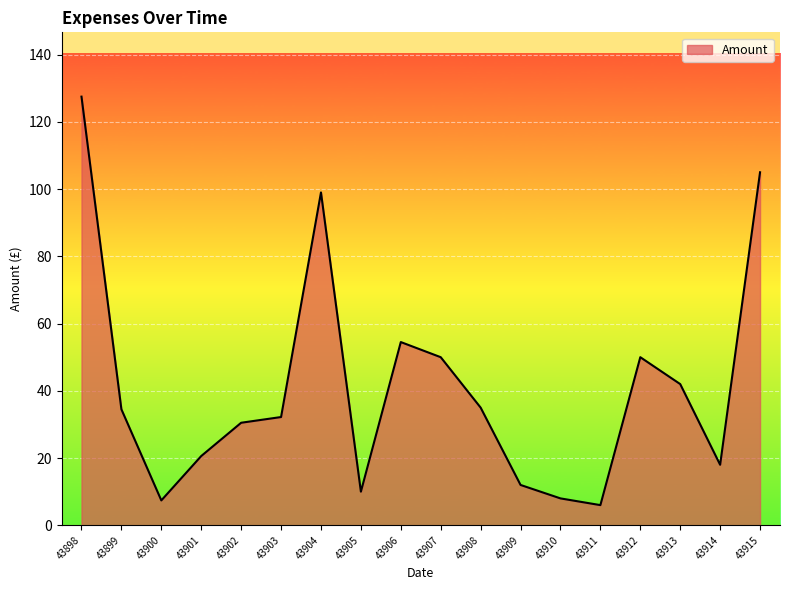

Is it true that the value at 43898 is 167.1?

False